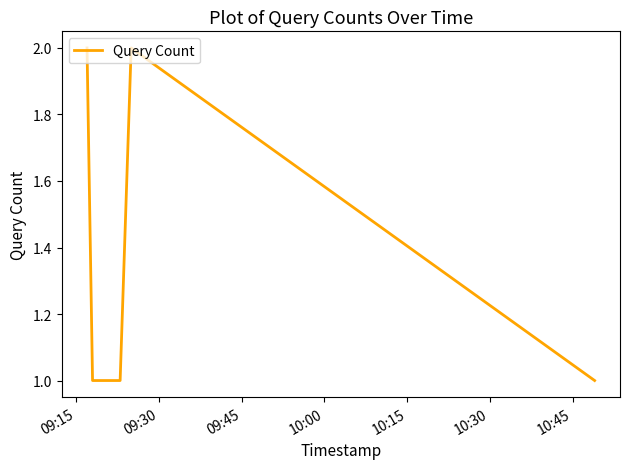

Reading left to right, what are all the values shown in this chart?

2	1	1	1	1	2	1